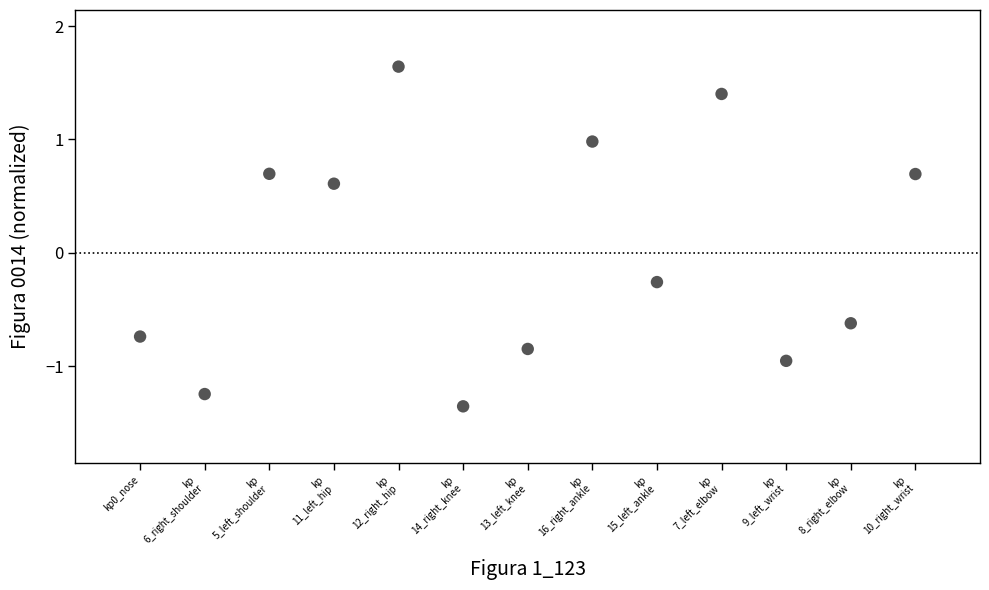

What is the range of X values (max minus min)?

12.0